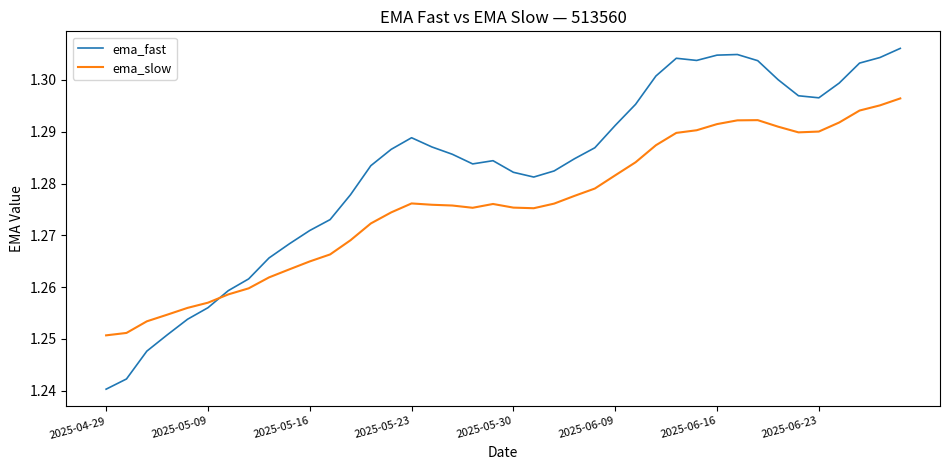

True or false: ema_slow and ema_fast intersect in this chart.

True